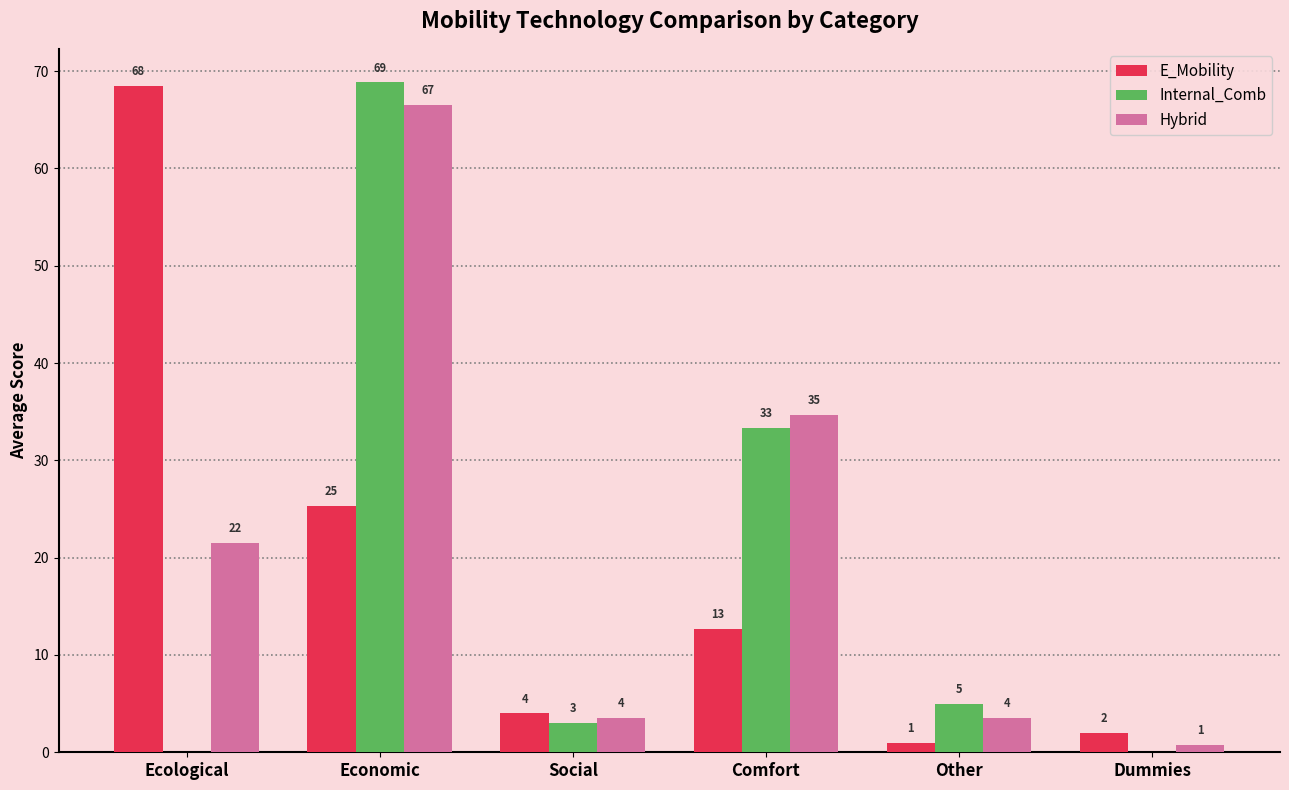

What value does the Internal_Comb series have at Economic?

68.8